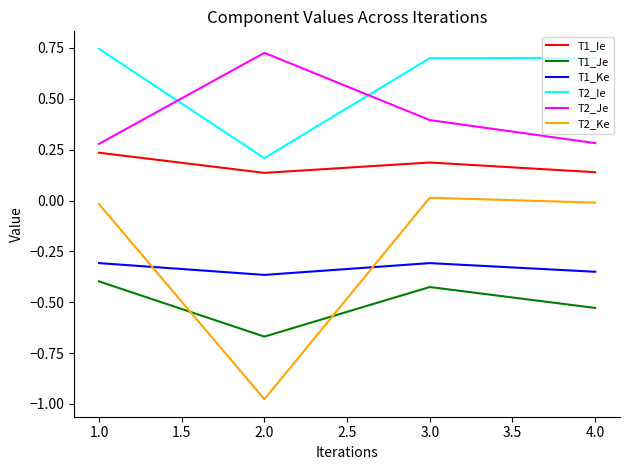

In T1_Ke, how many points are higher than both neighbors (excluding endpoints)?

1